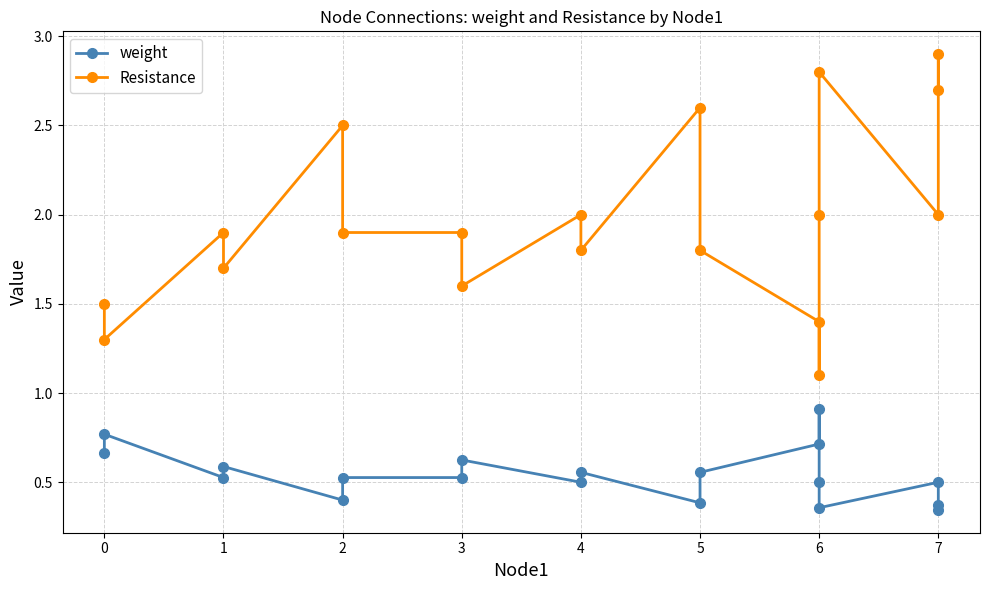

Reading left to right, what are all the values shown in this chart?

weight: 0.7	0.8	0.5	0.6	0.4	0.5	0.5	0.6	0.5	0.6	0.4	0.6	0.7	0.9	0.5	0.4	0.5	0.3	0.4
Resistance: 1.5	1.3	1.9	1.7	2.5	1.9	1.9	1.6	2.0	1.8	2.6	1.8	1.4	1.1	2.0	2.8	2.0	2.9	2.7